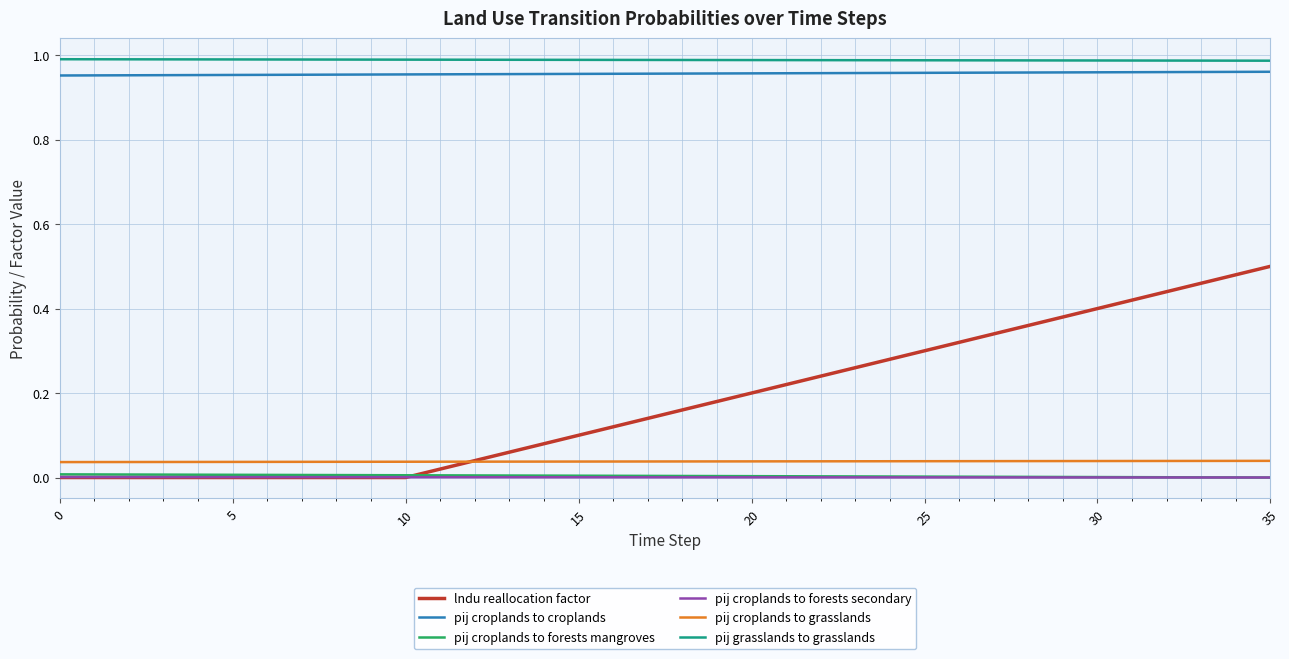

True or false: pij croplands to forests secondary and pij croplands to grasslands intersect in this chart.

False